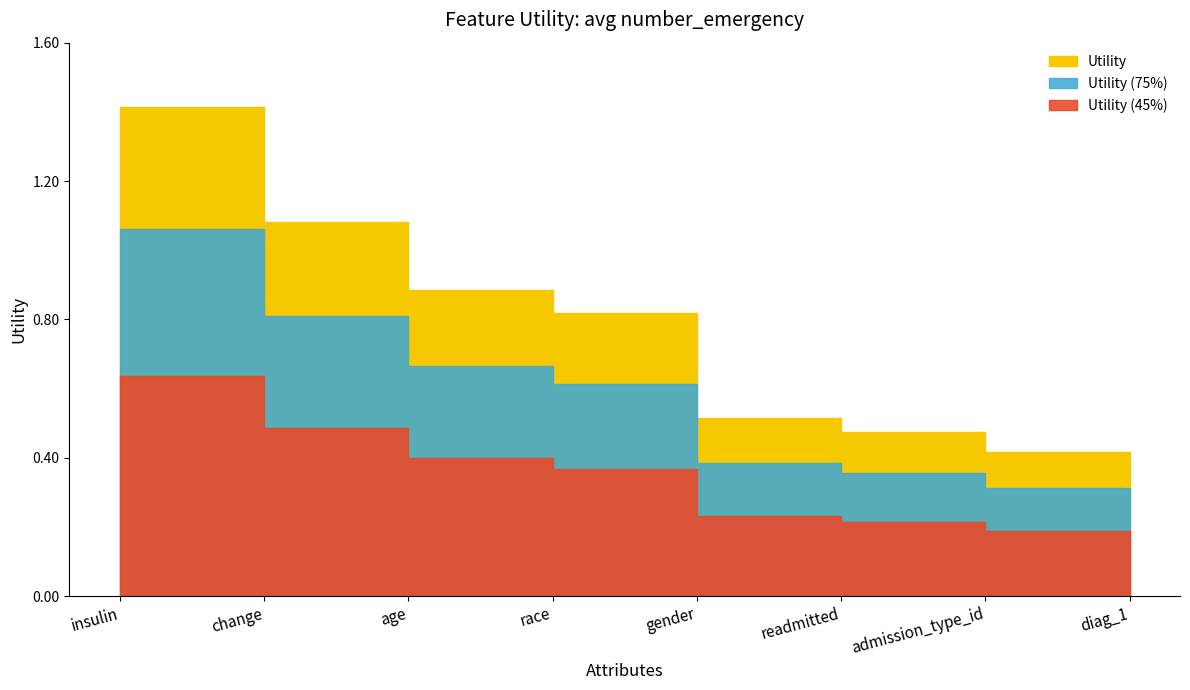

What position from the right is readmitted?

3